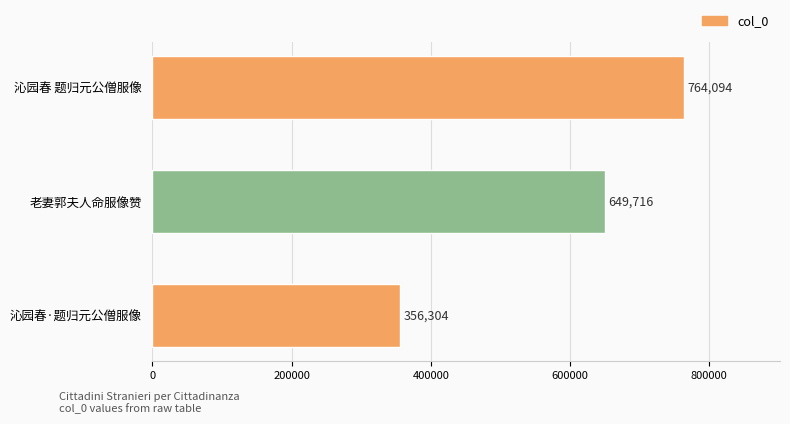

Count the values in the range 356304 to 764094.

3